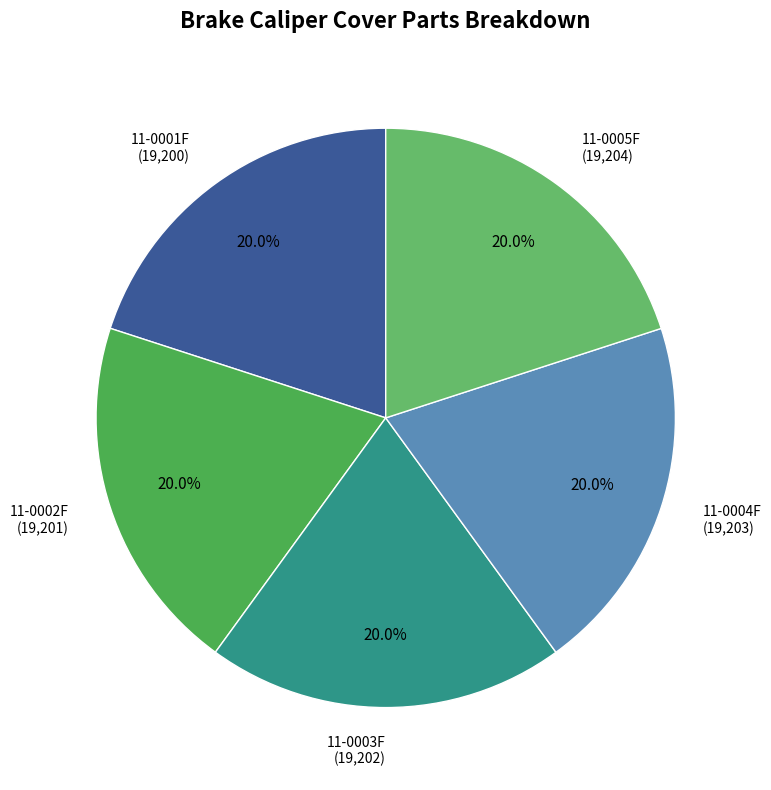

How much of the chart is everything except 11-0001F (19,200)?

80.0%